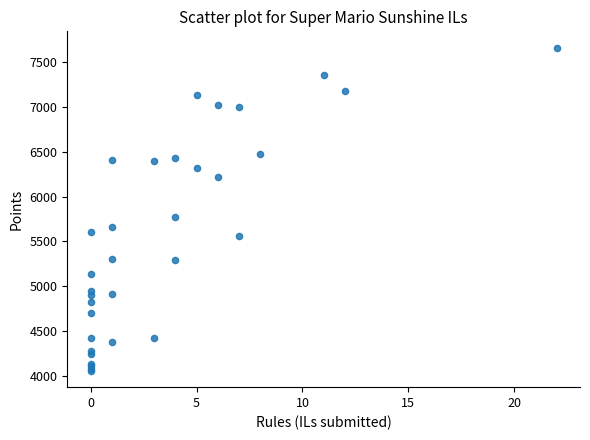

What Y value in the scatter plot is closest to 5858?

5770